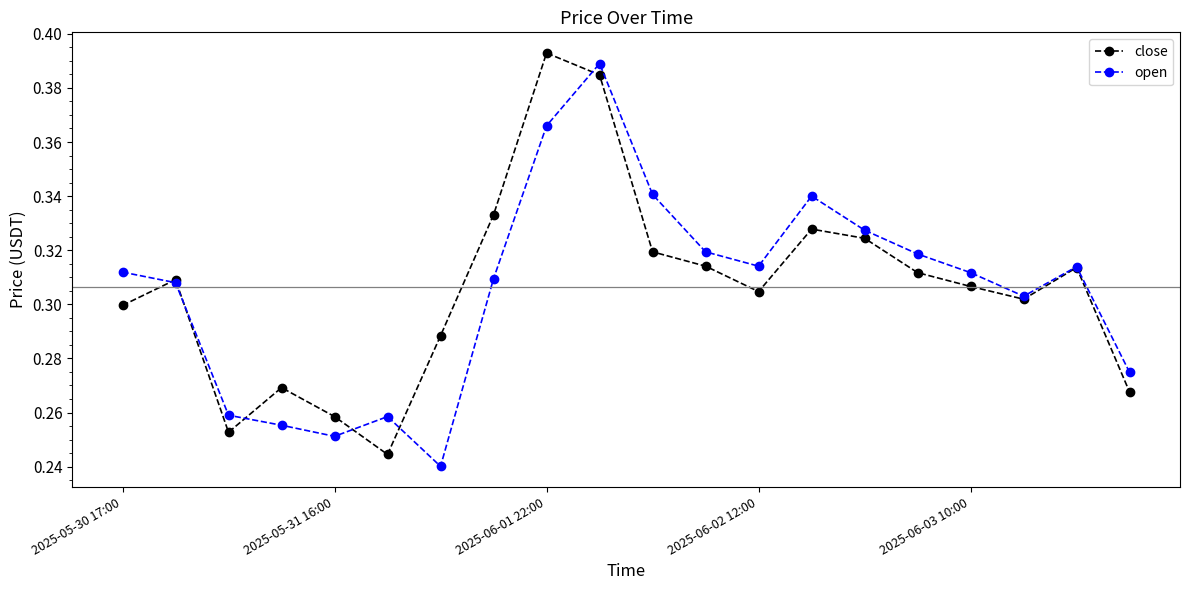

How many open values are between 0 and 1?

20